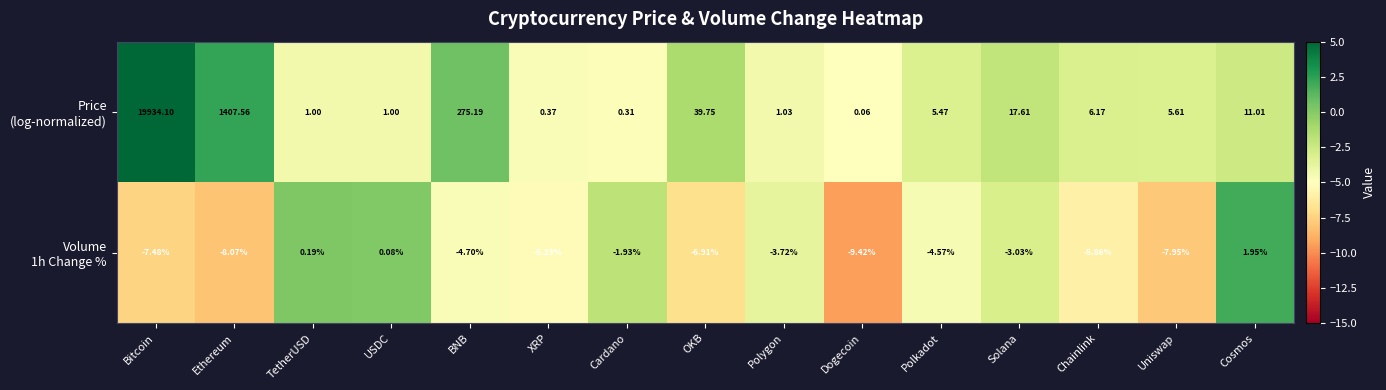

At which category does the chart reach its peak across all series?

Bitcoin